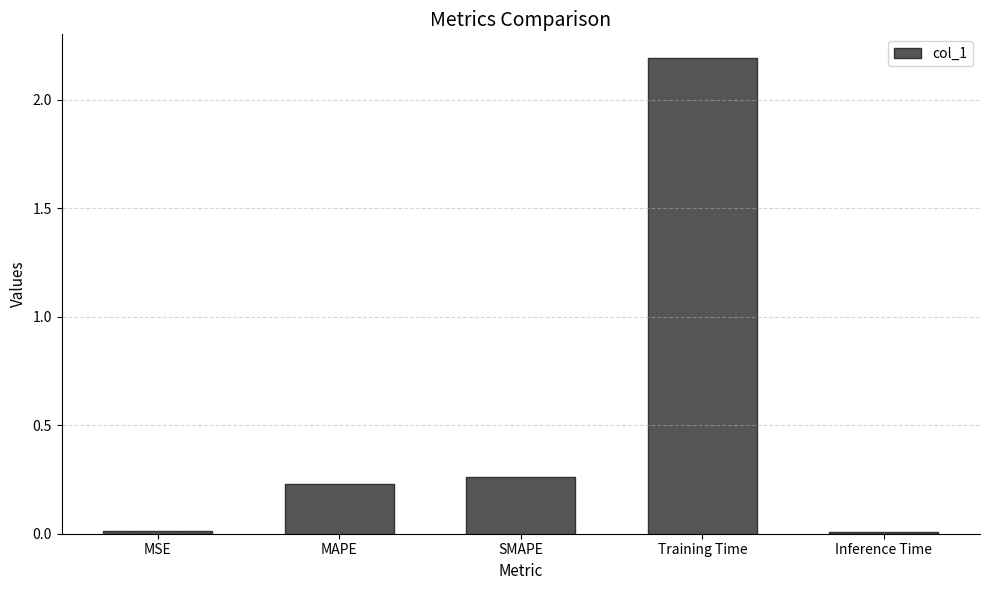

What is the change in value from MSE to Training Time?

+2.2